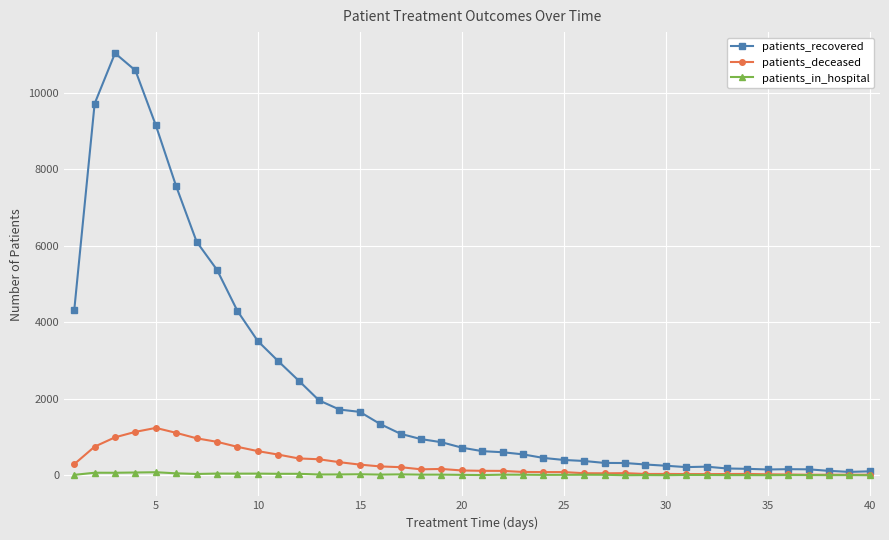

Does the chart have visible grid lines?

Yes